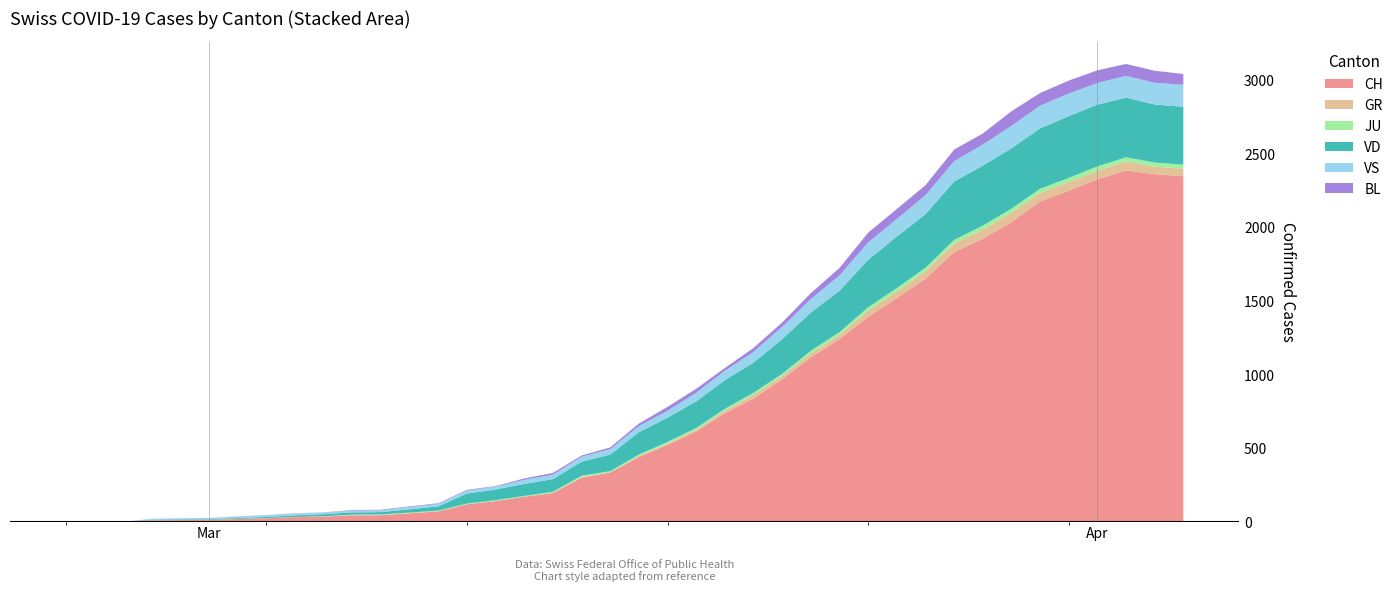

Reading left to right, transcribe all the data shown in this chart.

CH: 0=0	1=1	2=2	3=13	4=15	5=16	6=22	7=27	8=35	9=39	10=47	11=48	12=61	13=74	14=122	15=144	16=173	17=199	18=302	19=338	20=442	21=525	22=616	23=740	24=841	25=970	26=1119	27=1243	28=1394	29=1521	30=1653	31=1833	32=1923	33=2037	34=2177	35=2250	36=2327	37=2388	38=2362	39=2348
GR: 0=0	1=0	2=0	3=0	4=0	5=0	6=0	7=0	8=0	9=0	10=0	11=0	12=0	13=0	14=0	15=0	16=0	17=0	18=6	19=0	20=9	21=9	22=13	23=18	24=24	25=24	26=27	27=29	28=43	29=45	30=52	31=58	32=63	33=63	34=58	35=58	36=59	37=60	38=51	39=52
JU: 0=0	1=0	2=1	3=1	4=1	5=1	6=1	7=1	8=1	9=2	10=5	11=5	12=5	13=5	14=5	15=6	16=6	17=8	18=8	19=9	20=9	21=11	22=11	23=12	24=14	25=13	26=18	27=18	28=22	29=23	30=22	31=25	32=27	33=28	34=28	35=29	36=29	37=29	38=28	39=27
VD: 0=0	1=0	2=0	3=4	4=4	5=4	6=6	7=8	8=11	9=14	10=15	11=16	12=22	13=29	14=68	15=72	16=81	17=86	18=95	19=113	20=151	21=165	22=180	23=194	24=204	25=236	26=259	27=281	28=322	29=350	30=363	31=396	32=407	33=409	34=410	35=419	36=419	37=405	38=394	39=392
VS: 0=0	1=0	2=0	3=6	4=6	5=7	6=10	7=12	8=13	9=11	10=12	11=12	12=16	13=17	14=20	15=21	16=28	17=30	18=34	19=36	20=42	21=47	22=59	23=64	24=73	25=83	26=92	27=104	28=118	29=119	30=129	31=138	32=143	33=153	34=154	35=153	36=147	37=147	38=147	39=150
BL: 0=0	1=0	2=0	3=0	4=1	5=1	6=1	7=1	8=1	9=1	10=4	11=4	12=4	13=4	14=5	15=3	16=9	17=12	18=8	19=12	20=17	21=26	22=27	23=19	24=27	25=30	26=40	27=51	28=66	29=68	30=68	31=79	32=75	33=99	34=86	35=88	36=86	37=81	38=82	39=73